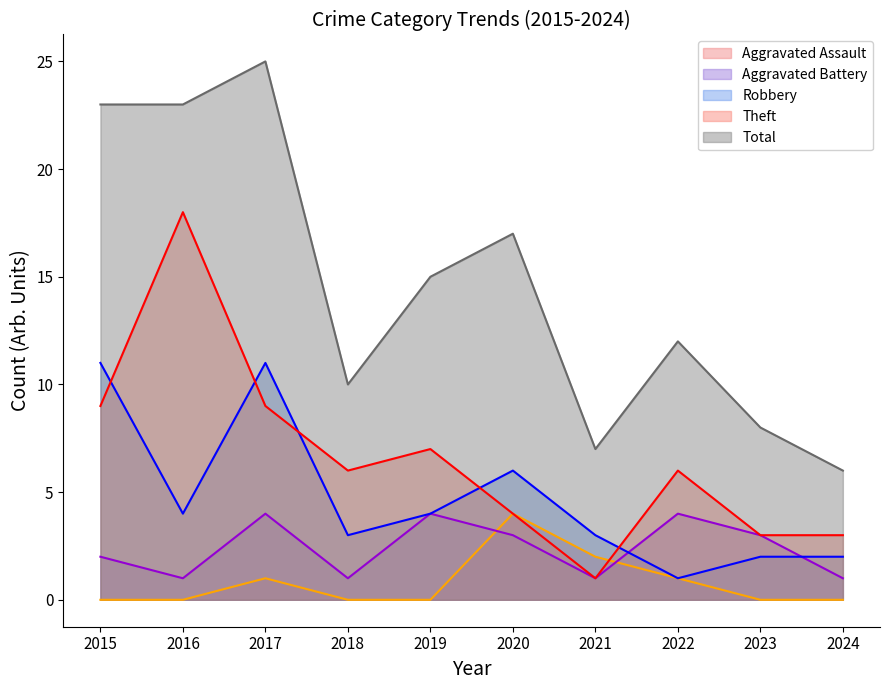

Between which two adjacent categories do Theft and Robbery first intersect?

2015 and 2016